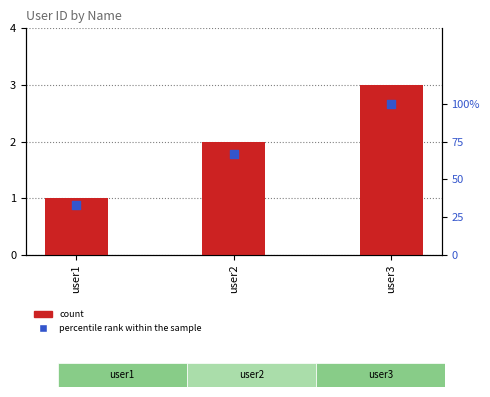

At which category is the sum across all series the highest?

user3